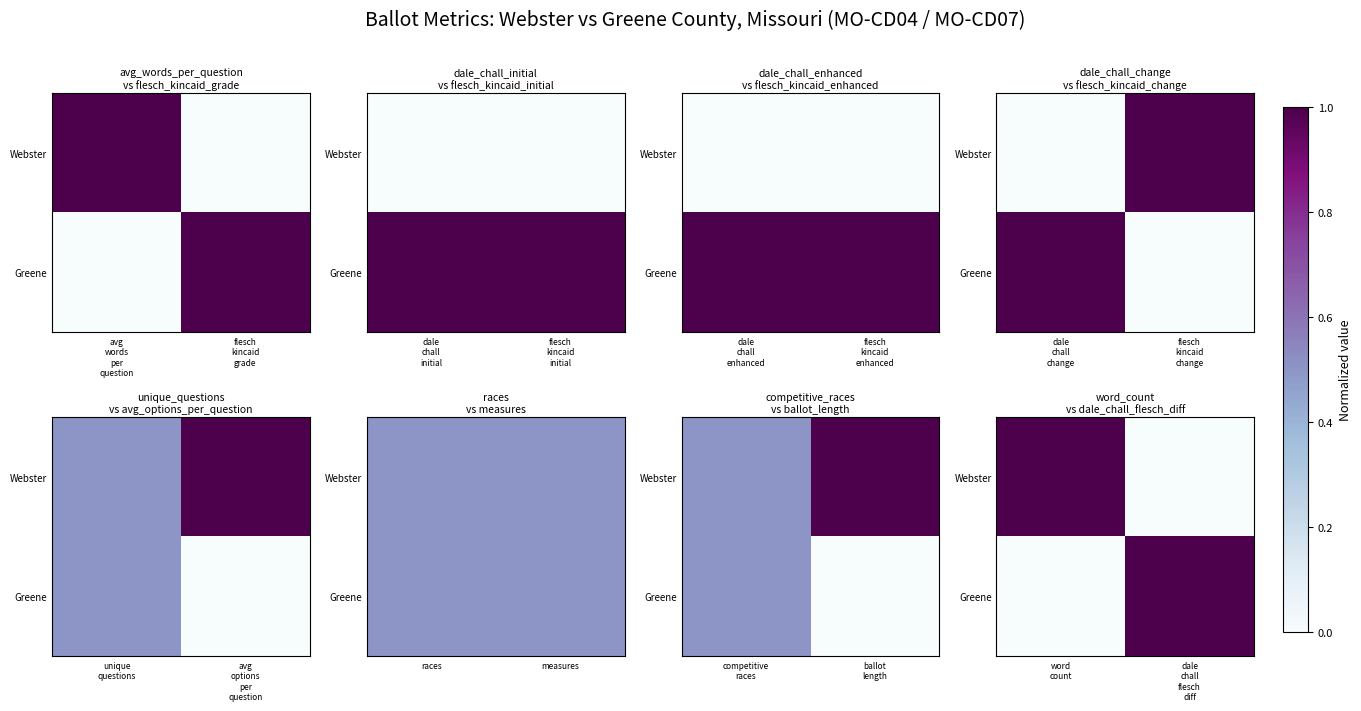

Is it true that Webster equals 0 at dale chall flesch diff?

True